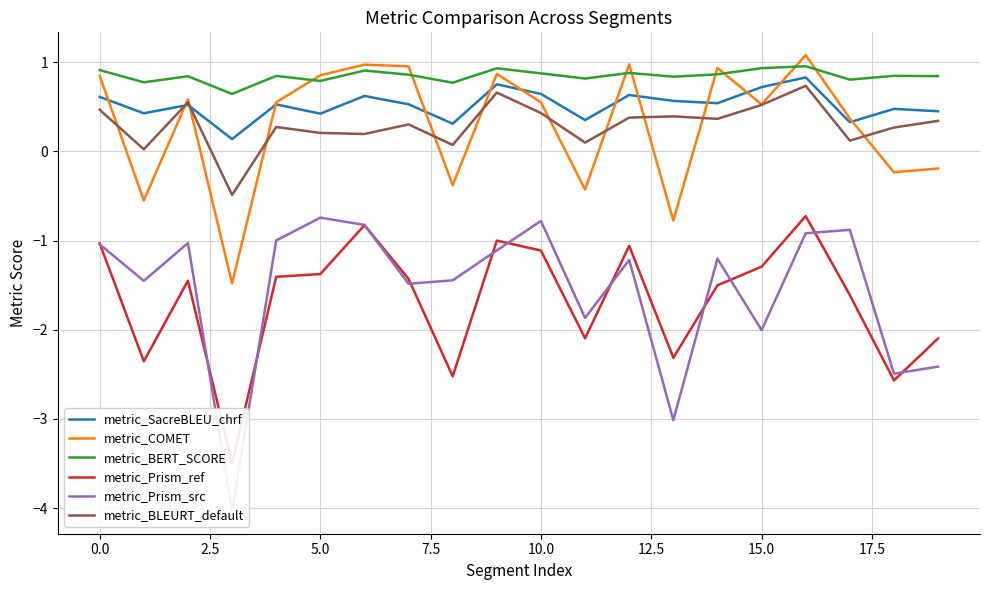

Reading left to right, what are all the values shown in this chart?

metric_SacreBLEU_chrf: 0.6	0.4	0.5	0.1	0.5	0.4	0.6	0.5	0.3	0.8	0.6	0.4	0.6	0.6	0.5	0.7	0.8	0.3	0.5	0.5
metric_COMET: 0.8	-0.5	0.6	-1.5	0.6	0.9	1.0	1.0	-0.4	0.9	0.6	-0.4	1.0	-0.8	0.9	0.5	1.1	0.4	-0.2	-0.2
metric_BERT_SCORE: 0.9	0.8	0.8	0.6	0.8	0.8	0.9	0.9	0.8	0.9	0.9	0.8	0.9	0.8	0.9	0.9	1.0	0.8	0.8	0.8
metric_Prism_ref: -1.0	-2.4	-1.4	-3.5	-1.4	-1.4	-0.8	-1.4	-2.5	-1.0	-1.1	-2.1	-1.1	-2.3	-1.5	-1.3	-0.7	-1.6	-2.6	-2.1
metric_Prism_src: -1.0	-1.5	-1.0	-4.0	-1.0	-0.7	-0.8	-1.5	-1.4	-1.1	-0.8	-1.9	-1.2	-3.0	-1.2	-2.0	-0.9	-0.9	-2.5	-2.4
metric_BLEURT_default: 0.5	0.0	0.6	-0.5	0.3	0.2	0.2	0.3	0.1	0.7	0.4	0.1	0.4	0.4	0.4	0.5	0.7	0.1	0.3	0.3